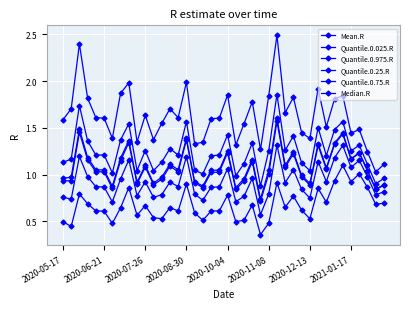

How many categories are shown in the chart?

40